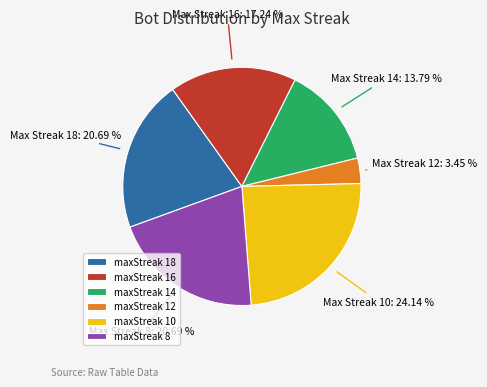

Is there a majority slice in this chart?

No